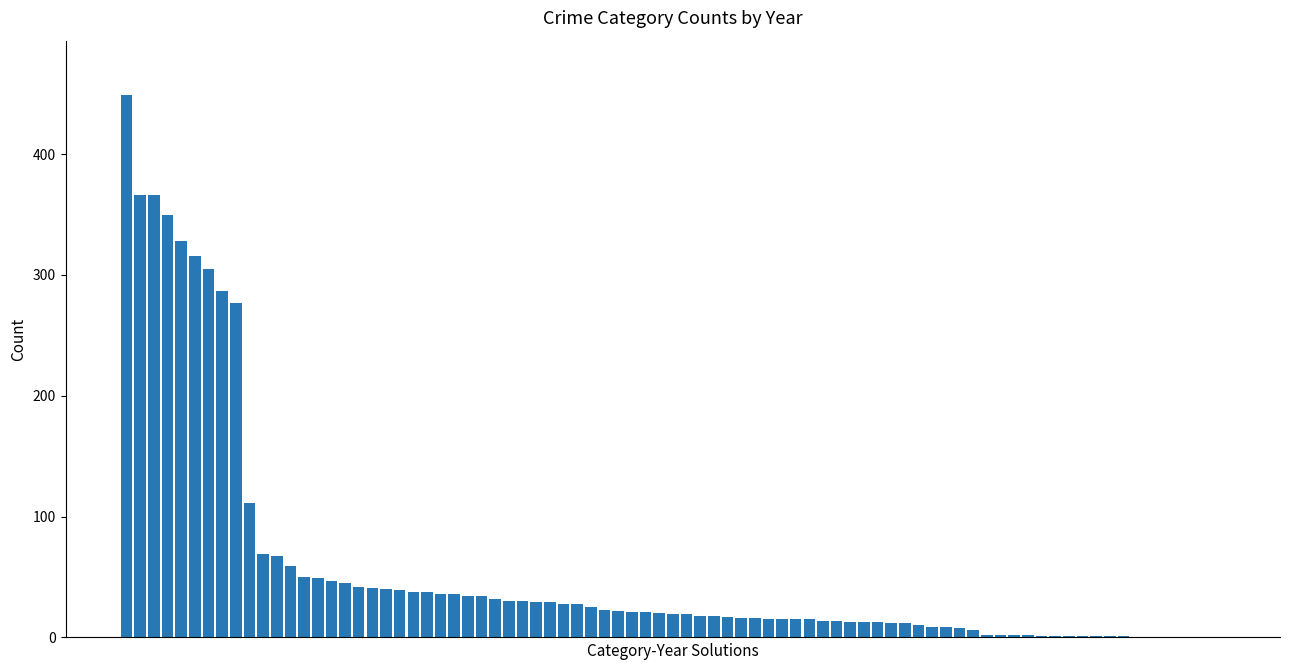

What is the greatest value displayed?

449